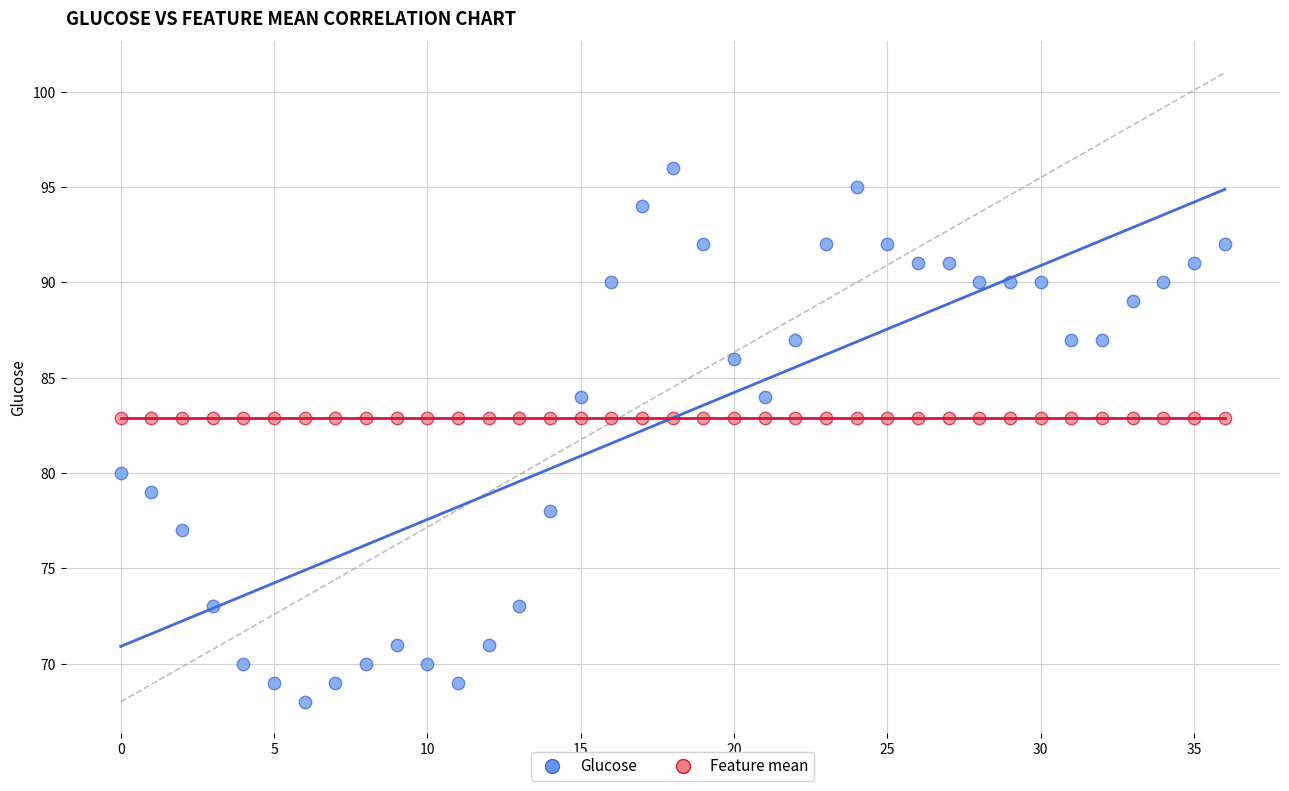

Which series contains the lowest Y value?

Glucose